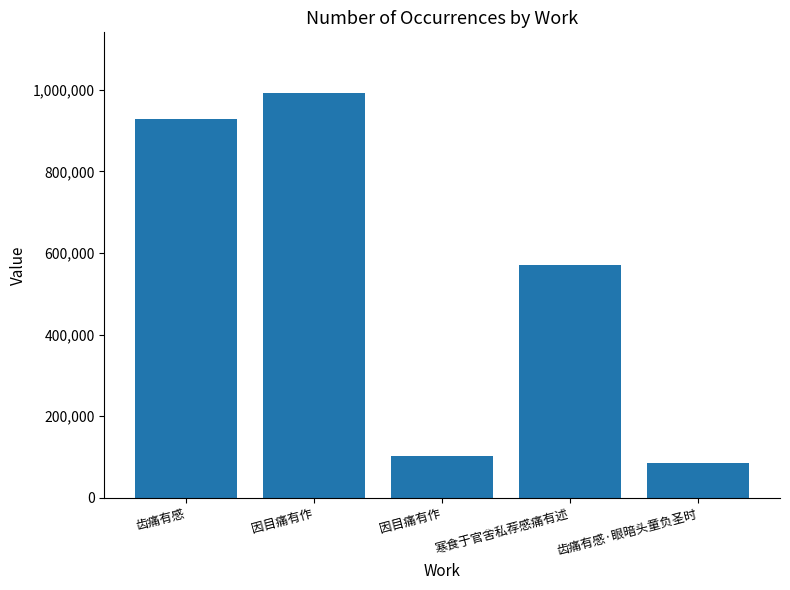

Rank the categories by value from lowest to highest.

齿痛有感·眼暗头童负圣时, 因目痛有作, 寒食于官舍私荐感痛有述, 齿痛有感, 因目痛有作